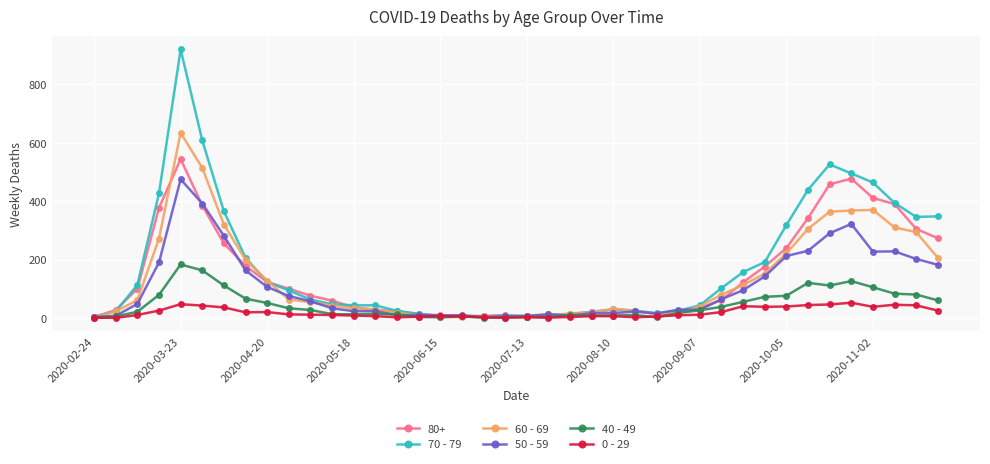

Does the chart have visible grid lines?

Yes